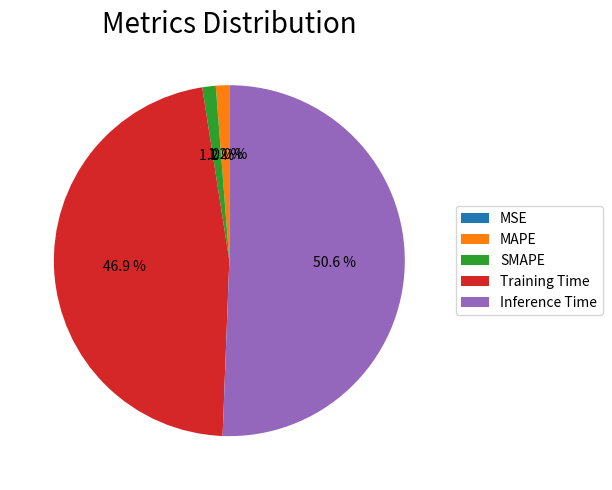

Does MAPE represent more than half of the total?

No